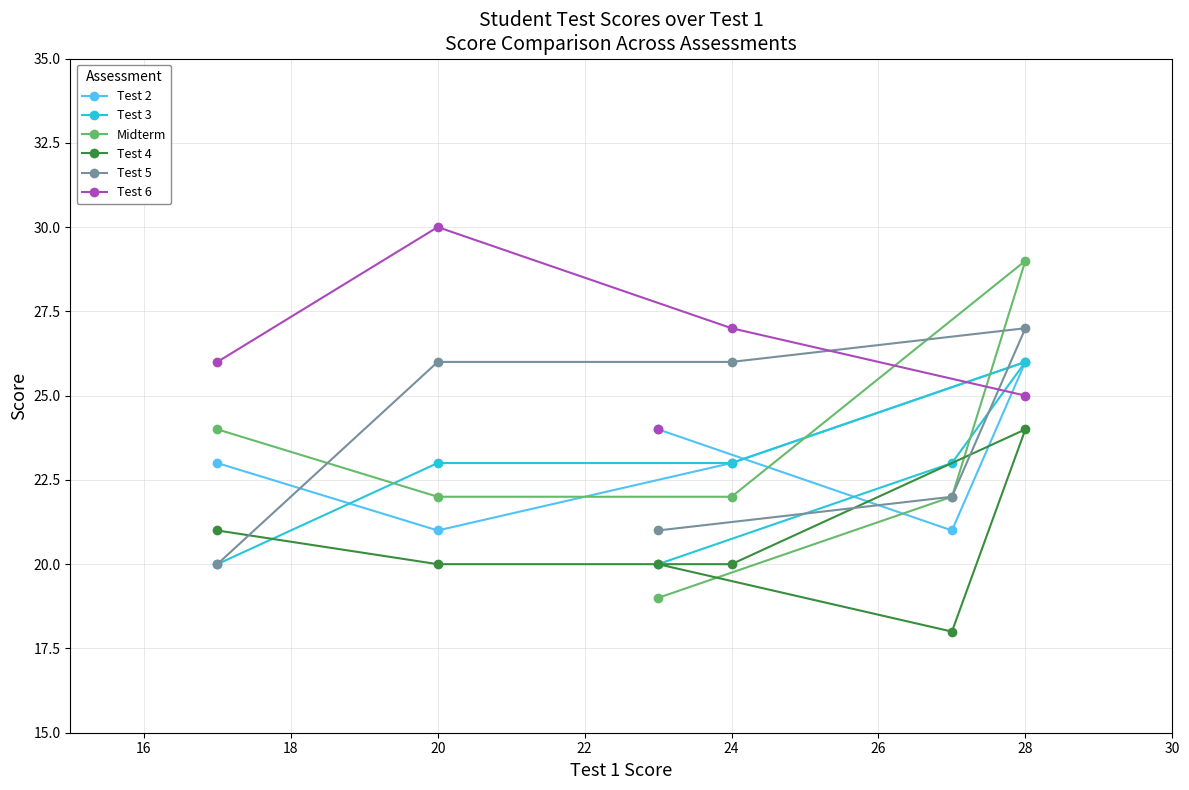

The value of Midterm at 24 is 22. True or false?

True